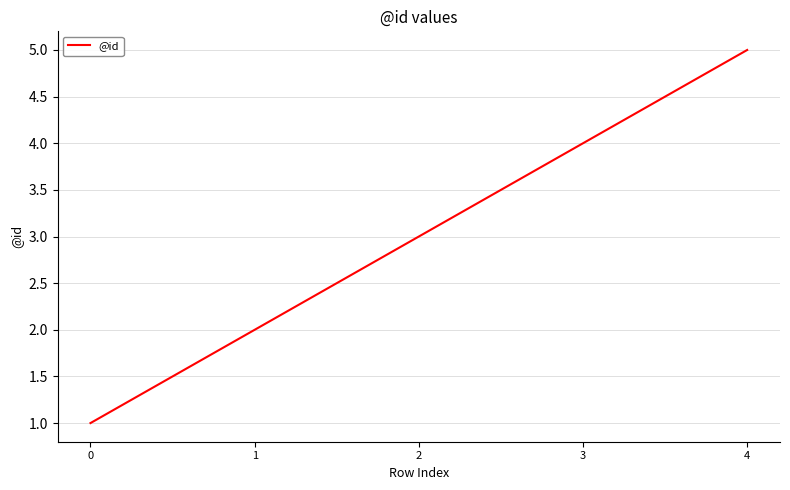

True or false: there are more than 0 points higher than both neighbors.

False